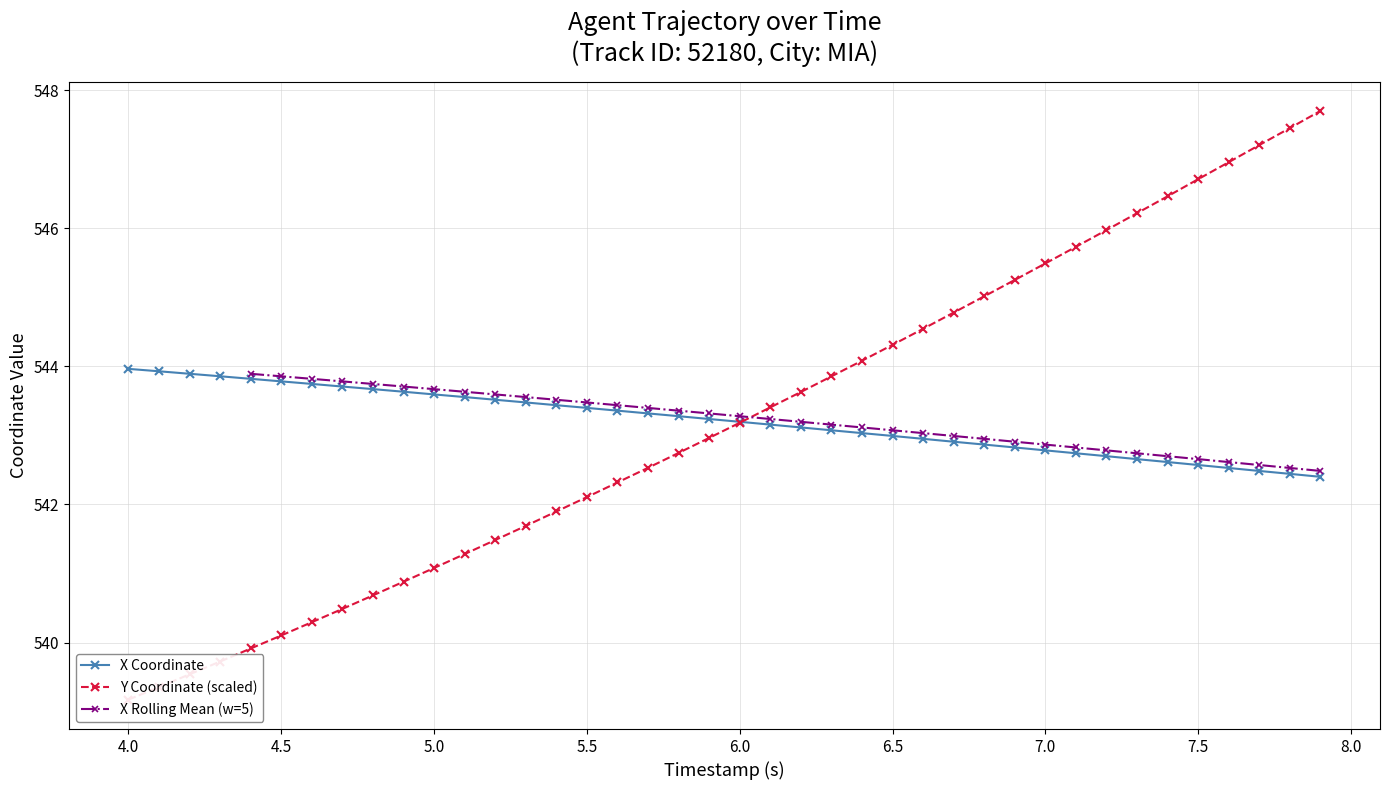

What is the highest value of the X Coordinate series?

544.0